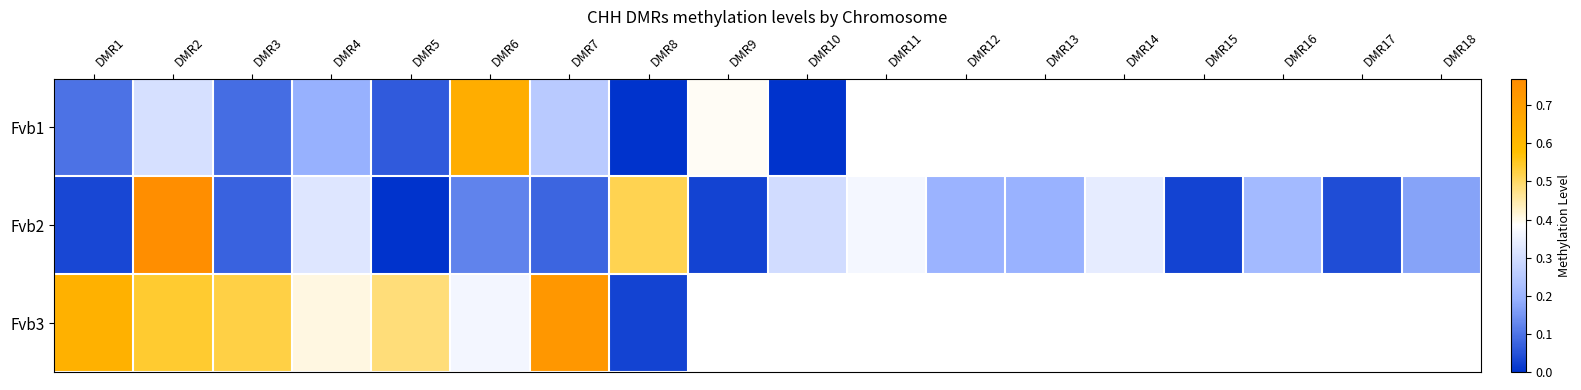

Rank the categories by Fvb2 value from lowest to highest.

DMR5, DMR15, DMR9, DMR1, DMR17, DMR3, DMR7, DMR6, DMR18, DMR13, DMR12, DMR16, DMR10, DMR4, DMR14, DMR11, DMR8, DMR2